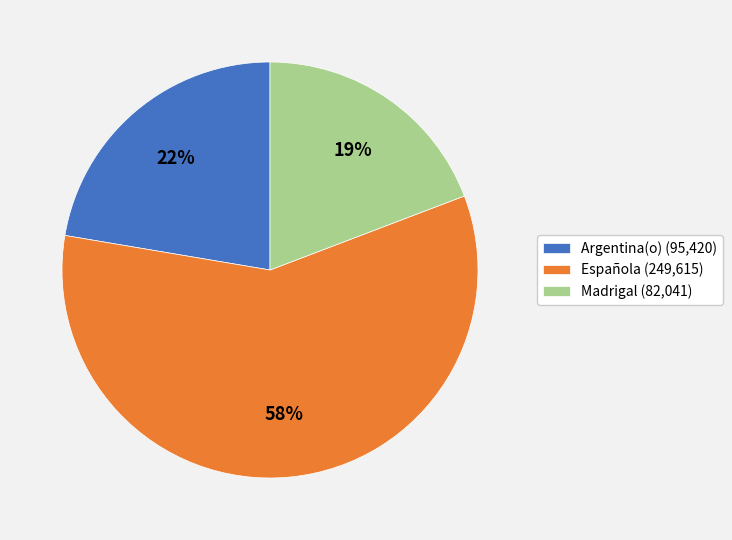

What percentage is the Argentina(o) (95,420) slice, to the nearest percent?

22%